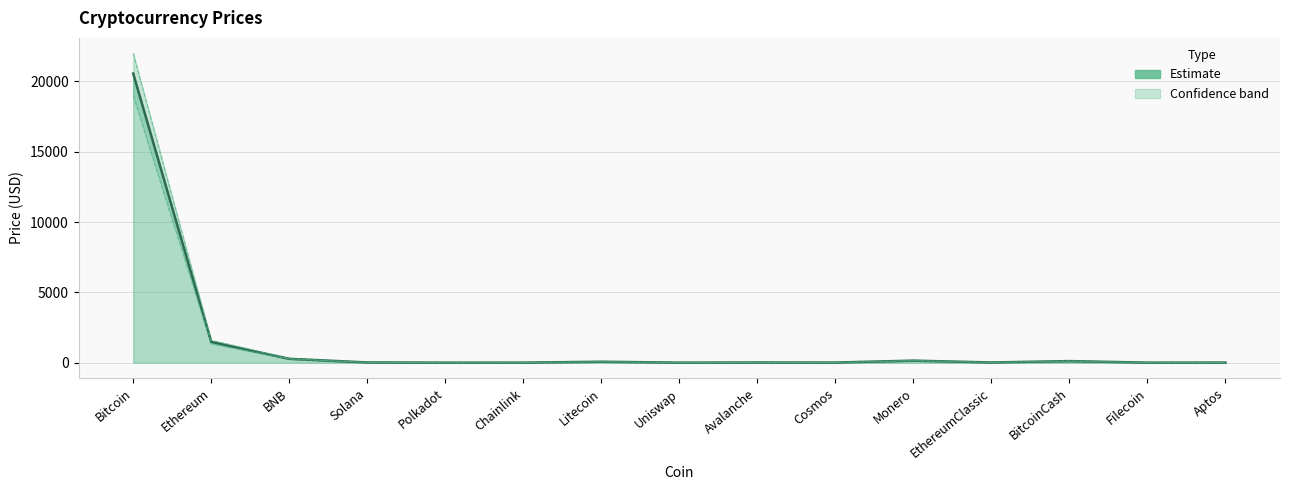

Between Bitcoin and Filecoin, which series saw the biggest shift?

Upper bound